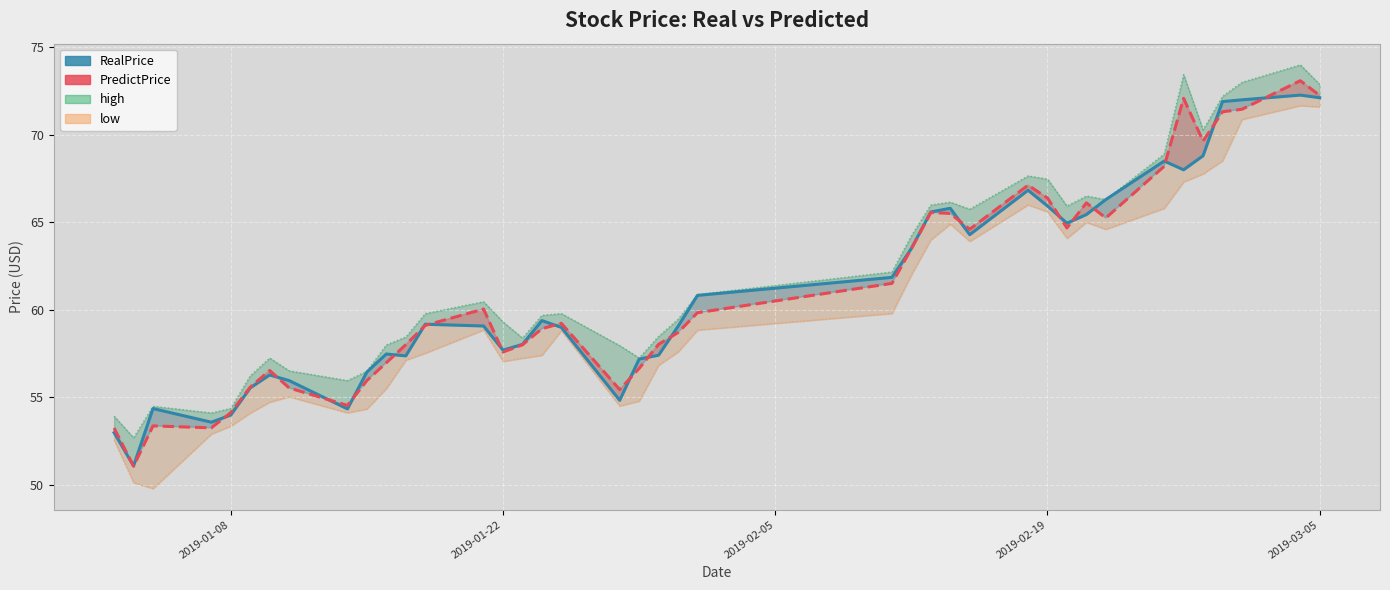

What is the average value of the RealPrice series?

61.1